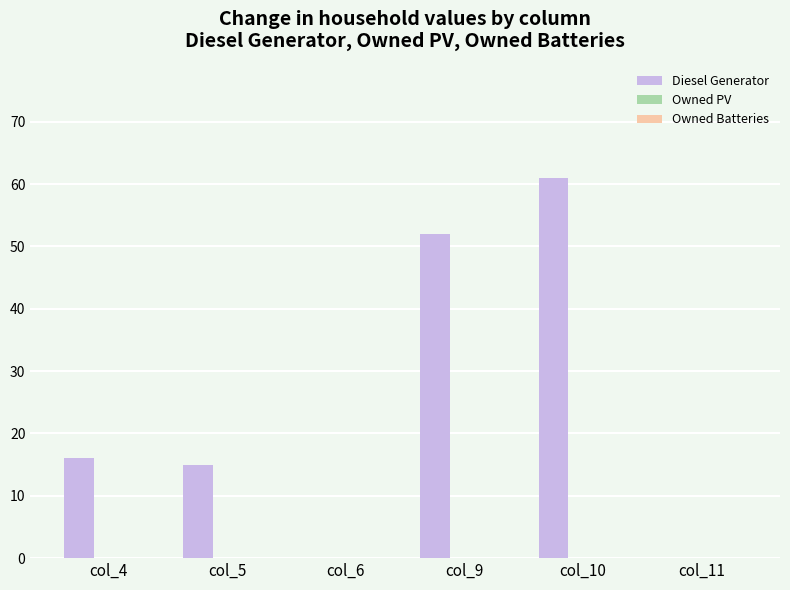

What is the sum of all values?

144